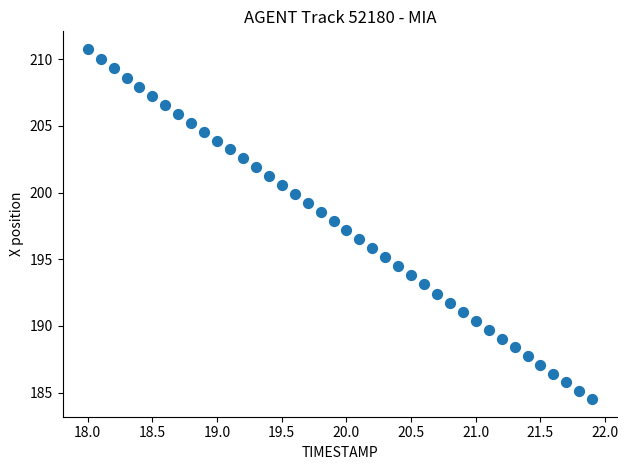

What is the range of Y values (max minus min)?

26.3